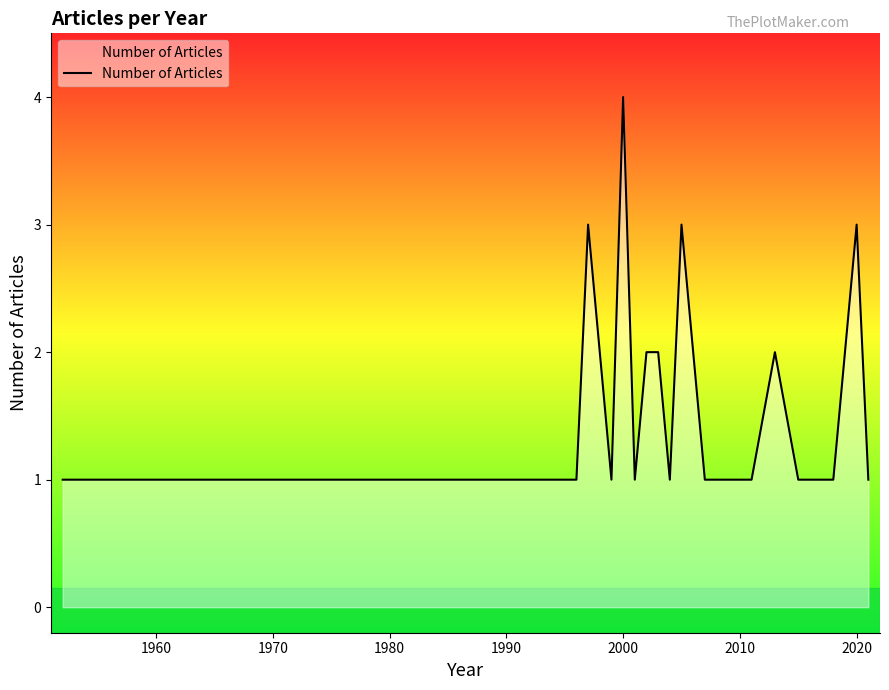

Reading left to right, extract all data points from this chart.

1	1	1	1	1	3	2	1	4	1	2	2	1	3	2	1	1	2	1	1	1	2	3	1